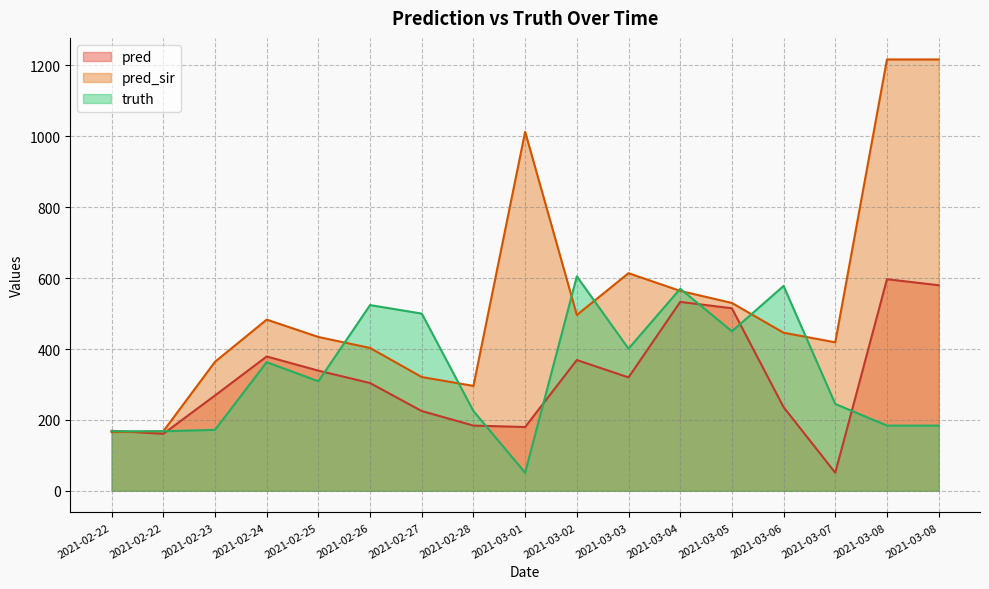

At which label is pred_sir closest to 691?

2021-03-03